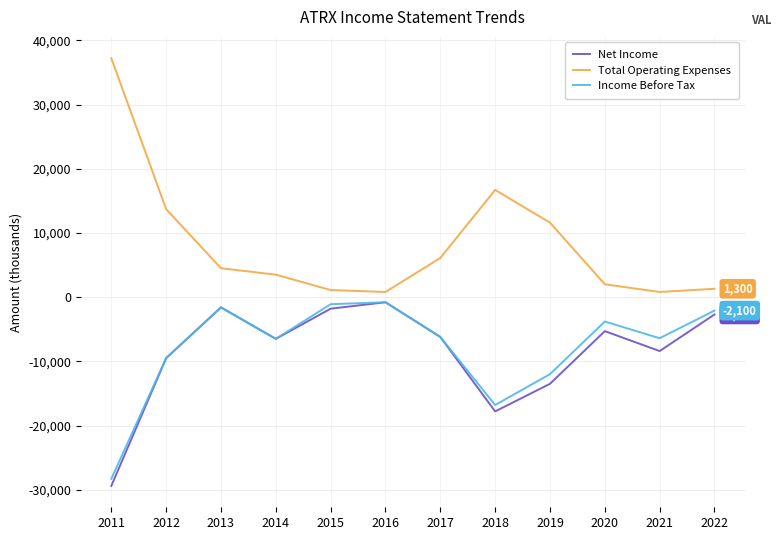

What is the sum of the Total Operating Expenses values at 2016 and 2018?

17500